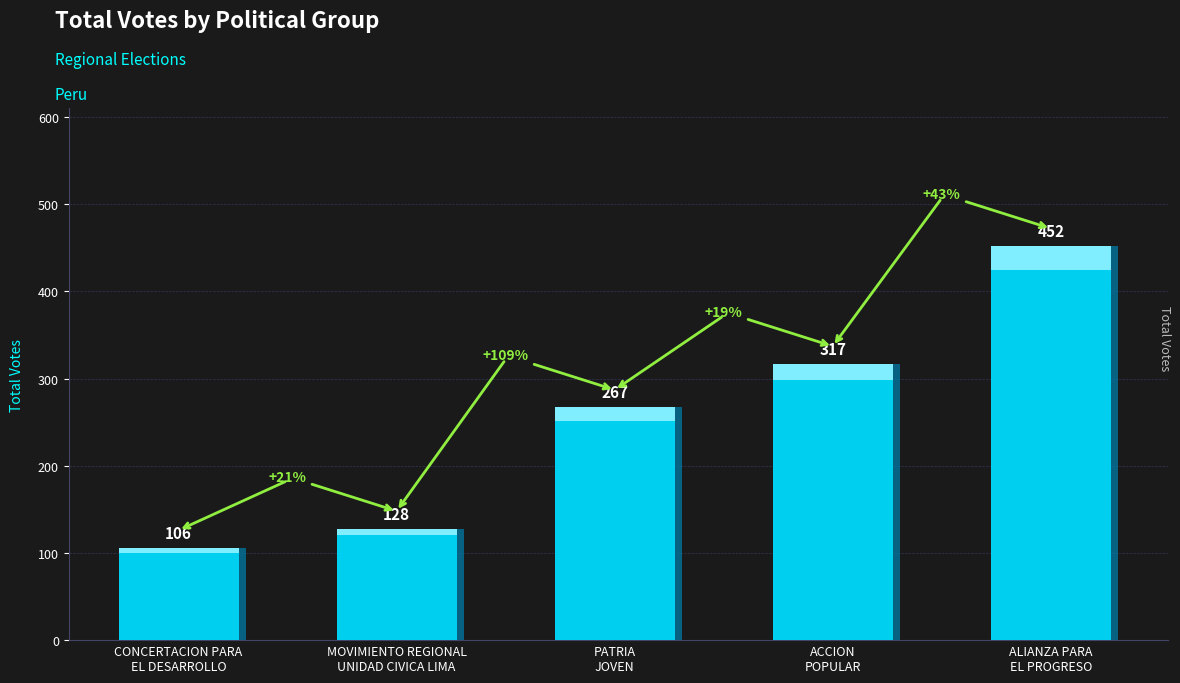

What is the ratio of the value at MOVIMIENTO REGIONAL
UNIDAD CIVICA LIMA to the value at ACCION
POPULAR?

0.4